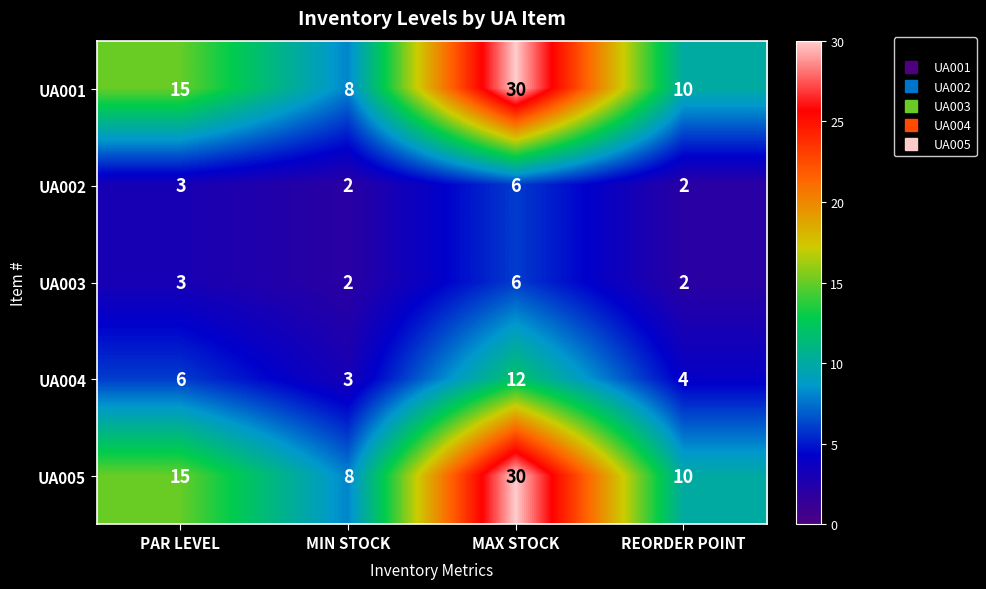

At which category is the sum across all series the highest?

MAX STOCK